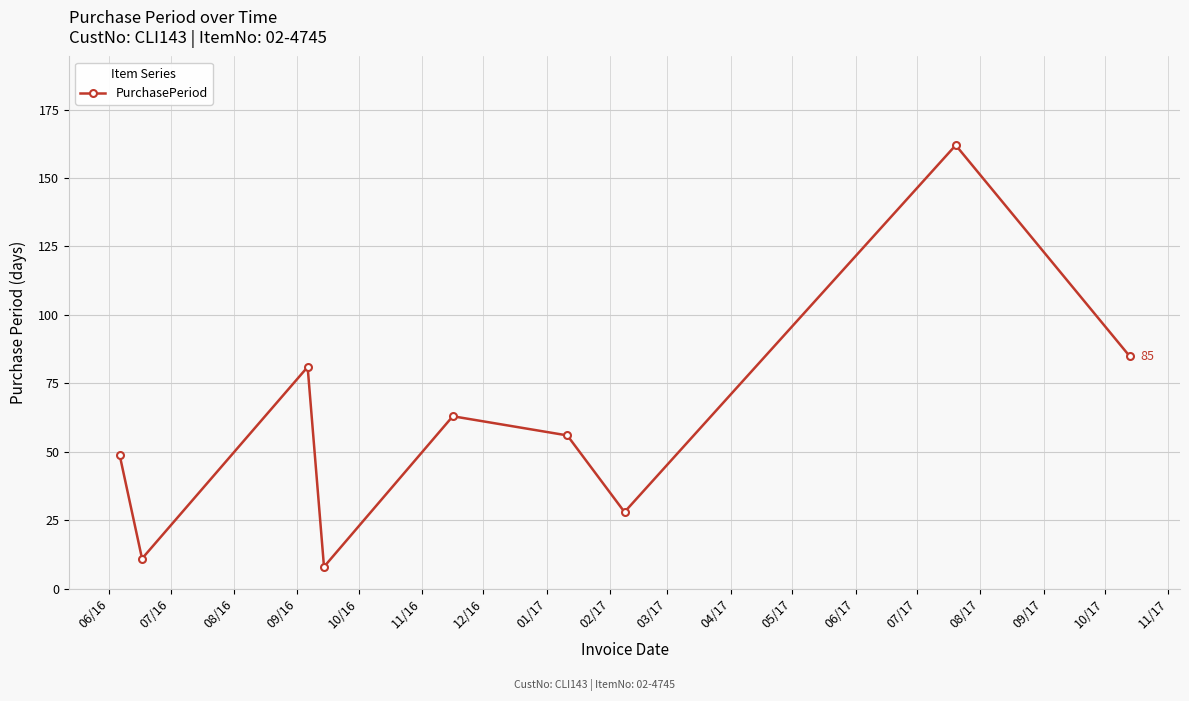

How many points are lower than both their immediate neighbors (excluding endpoints)?

3